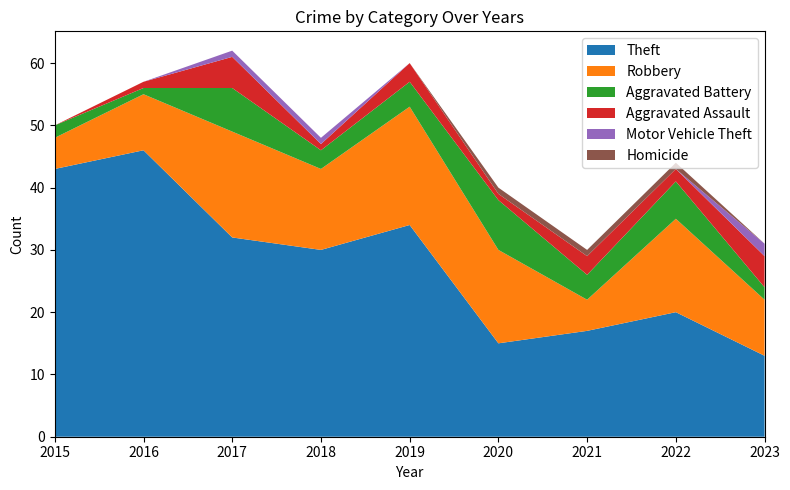

At which label does Theft reach its minimum?

2023